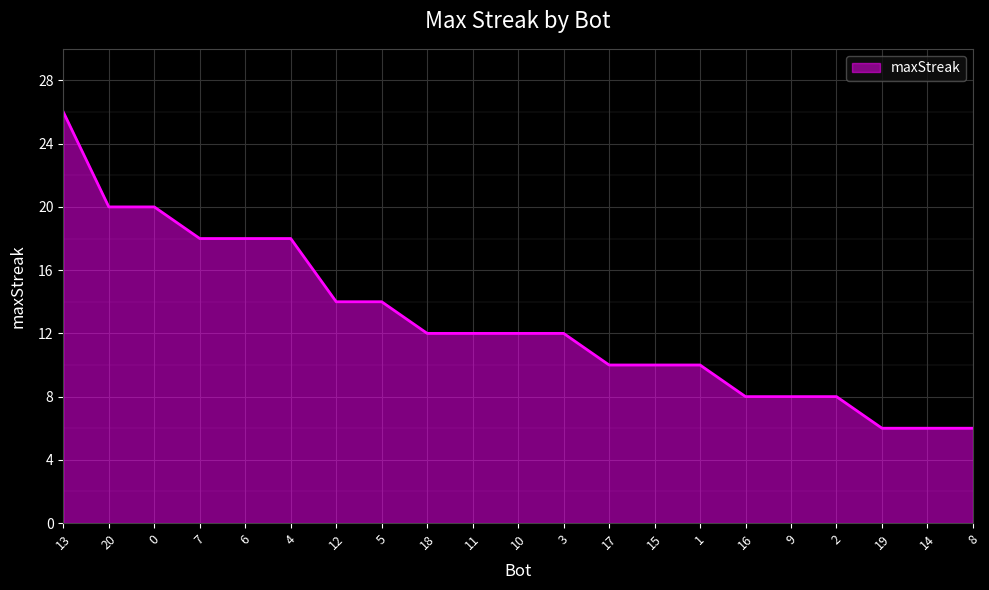

Reading left to right, what are all the values shown in this chart?

26	20	20	18	18	18	14	14	12	12	12	12	10	10	10	8	8	8	6	6	6